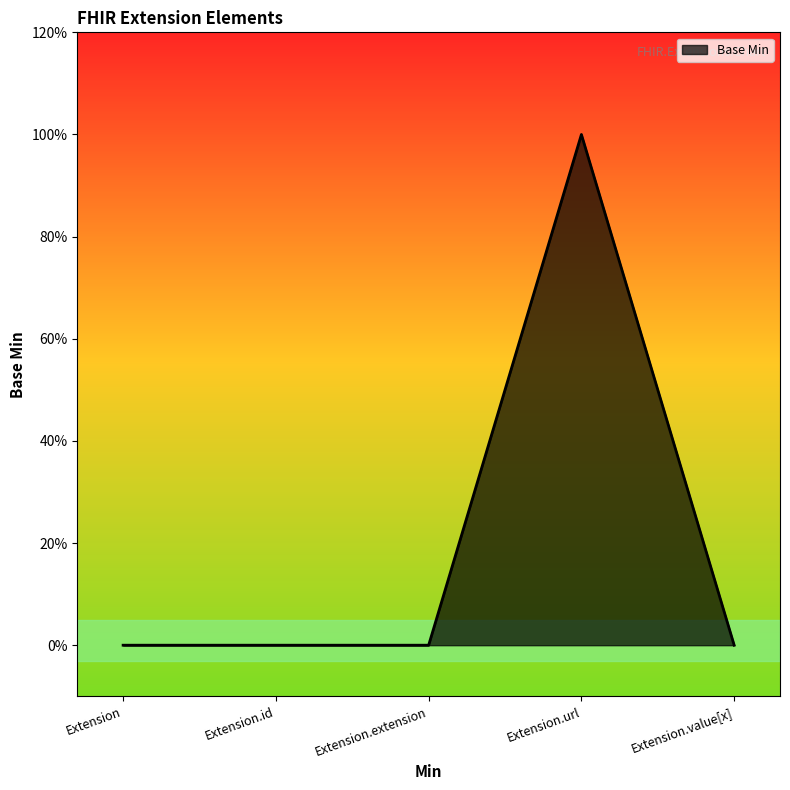

How many points are higher than both their immediate neighbors (excluding endpoints)?

1